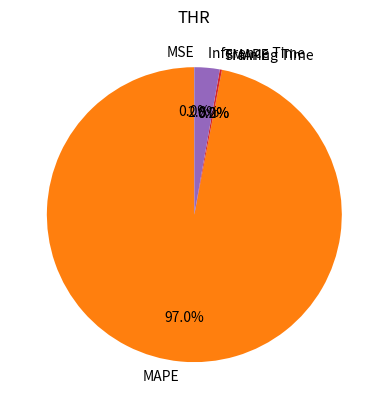

What is the smallest slice in the pie chart?

SMAPE